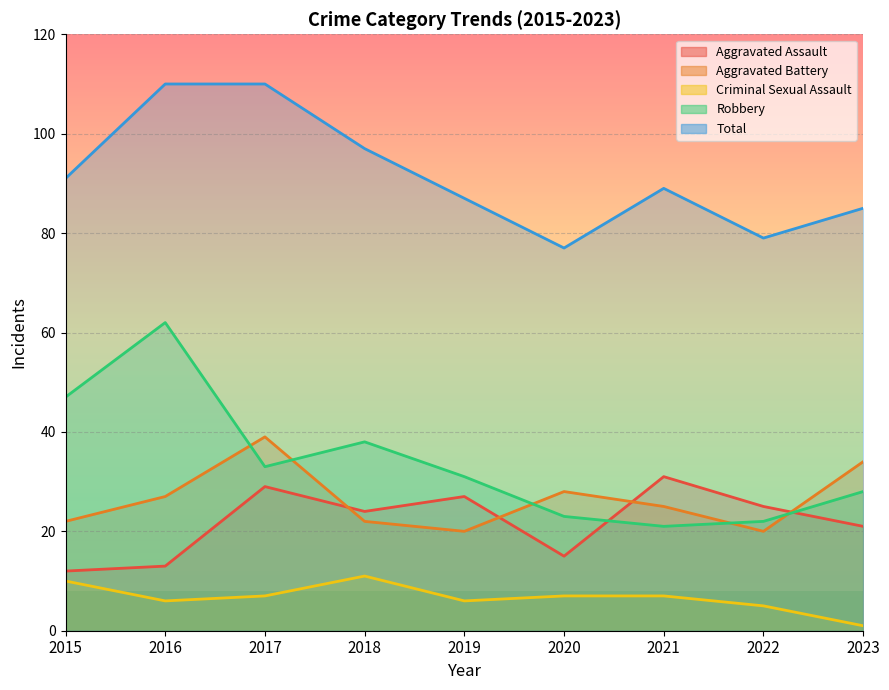

Where does the Robbery series first go above 31?

2015